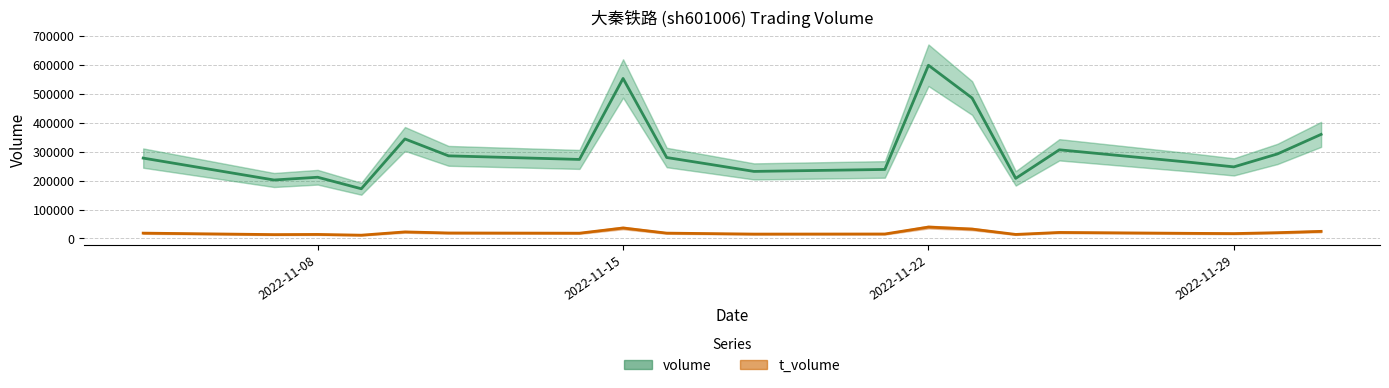

What is the difference between the maximum and minimum values in the t_volume series?

28039